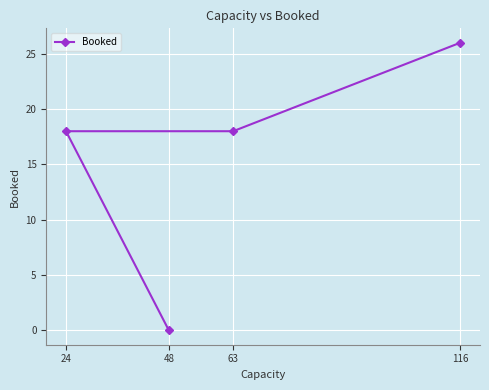

Count the number of data series in this chart.

1